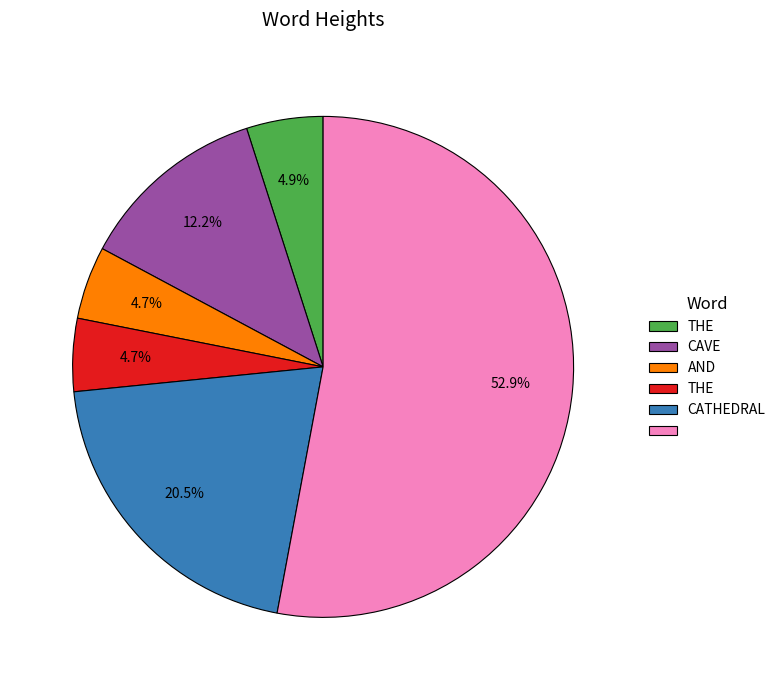

Is there any slice that represents more than half of the pie?

Yes